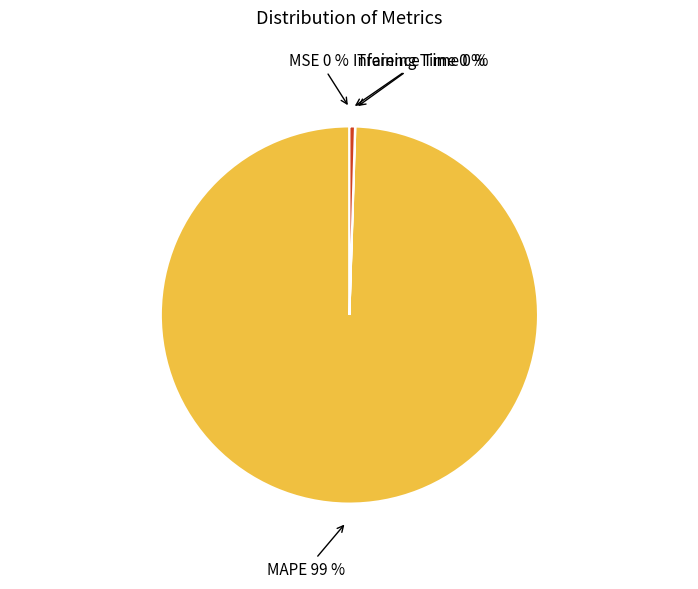

Which category has the biggest portion of the pie?

MAPE